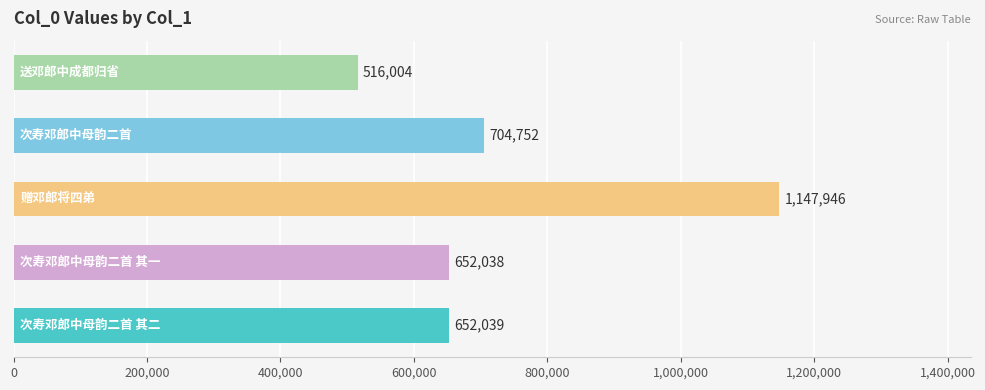

What is the difference between the maximum and minimum values?

631942